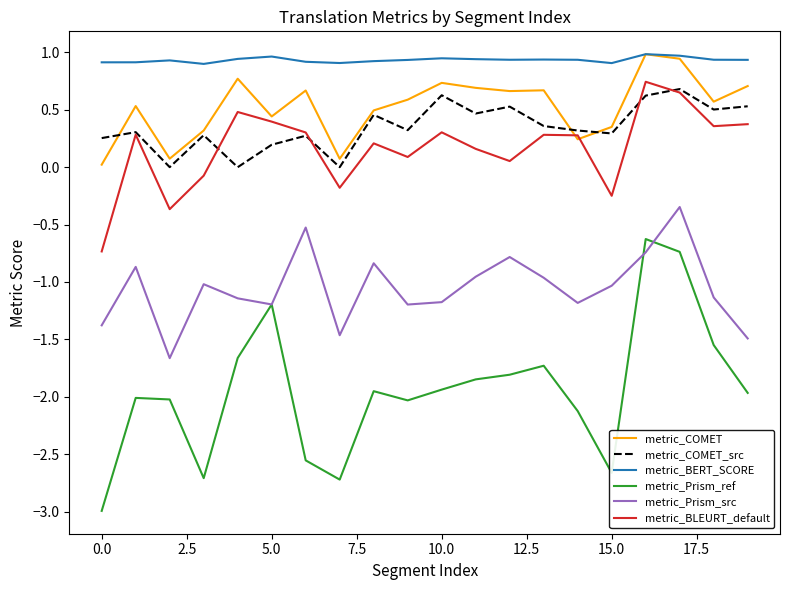

What is the greatest value displayed?

1.0